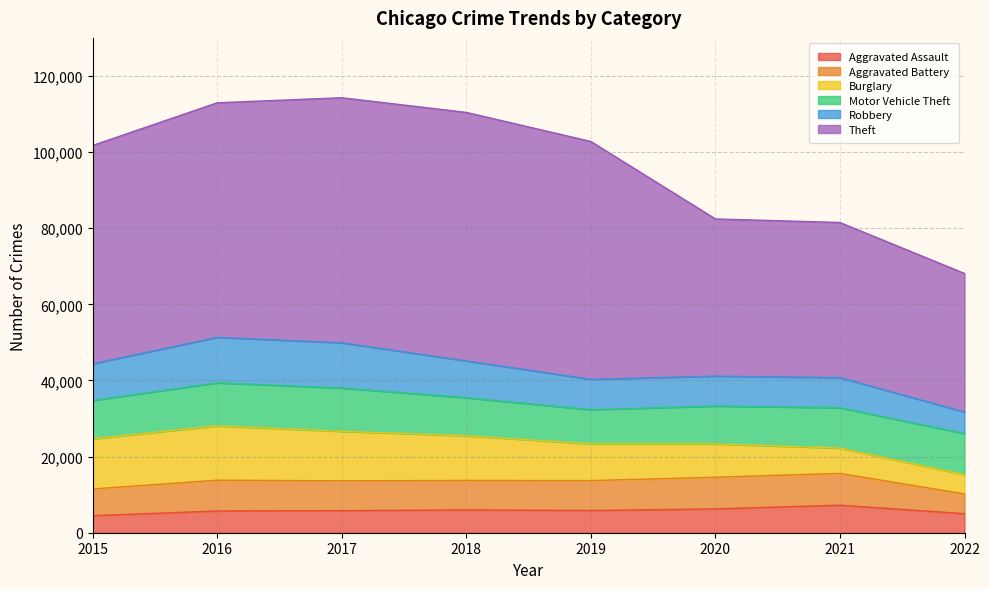

Is it true that Aggravated Battery equals 7845 at 2017?

True